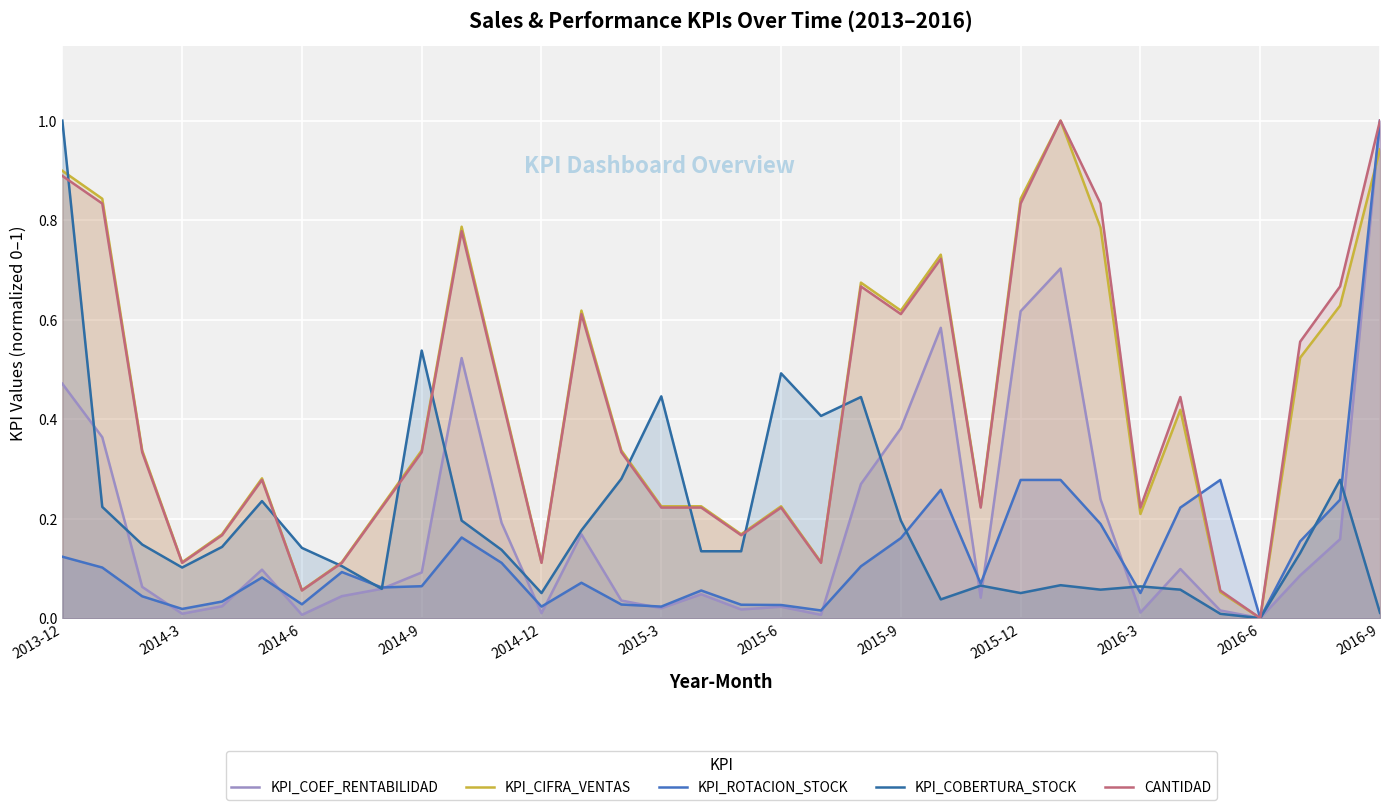

The KPI_COBERTURA_STOCK series shows 0.0 at 2015-12. True or false?

False